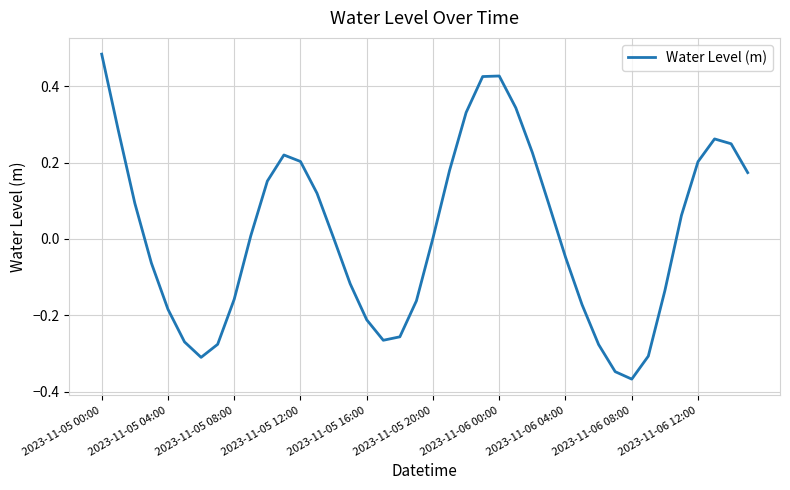

What is the difference between the maximum and minimum values?

0.9